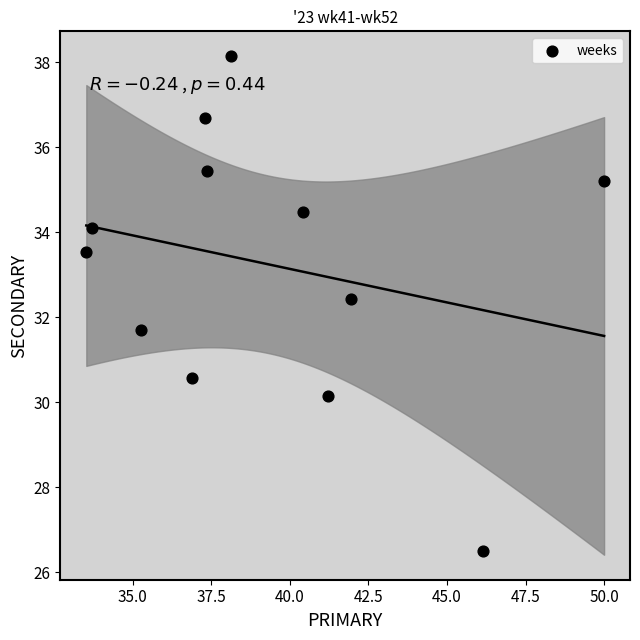

What is the average X value?

39.3